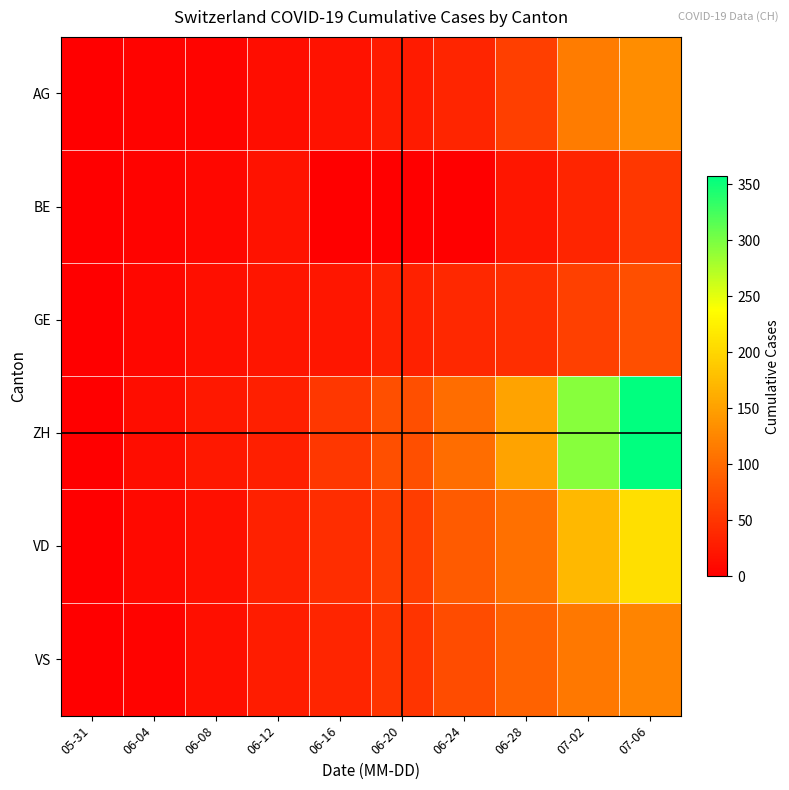

Between 06-04 and 06-08, which series saw the biggest shift?

ZH